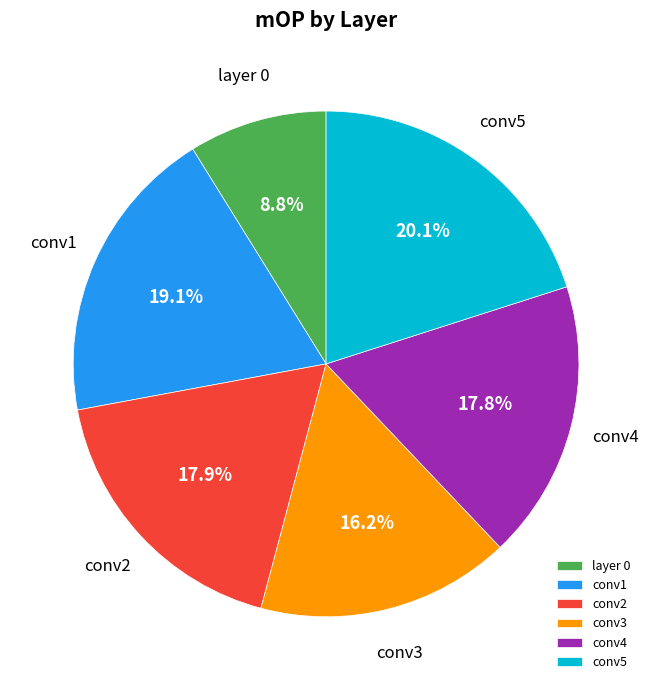

Does conv1 represent more than half of the total?

No